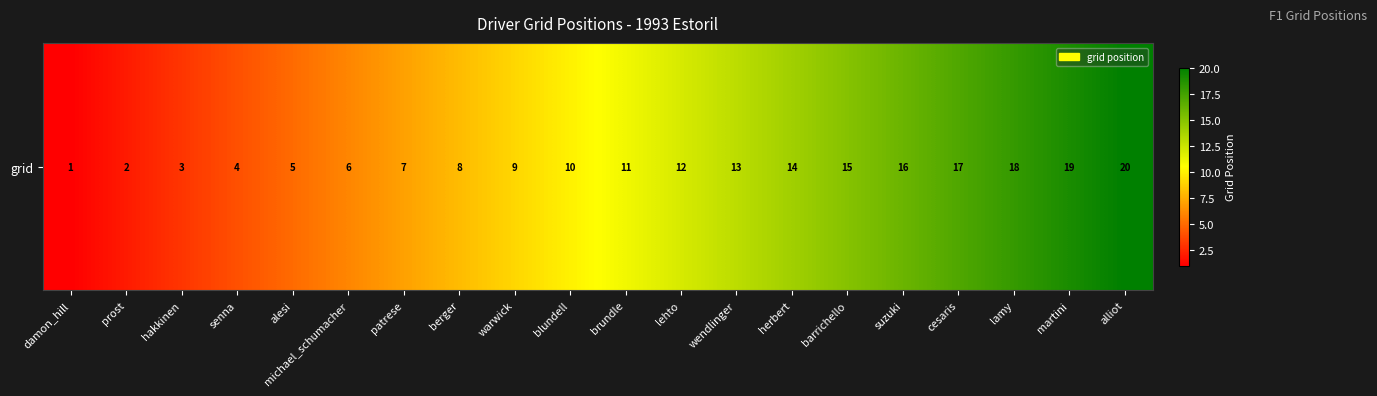

At which label does the data first exceed 11?

lehto